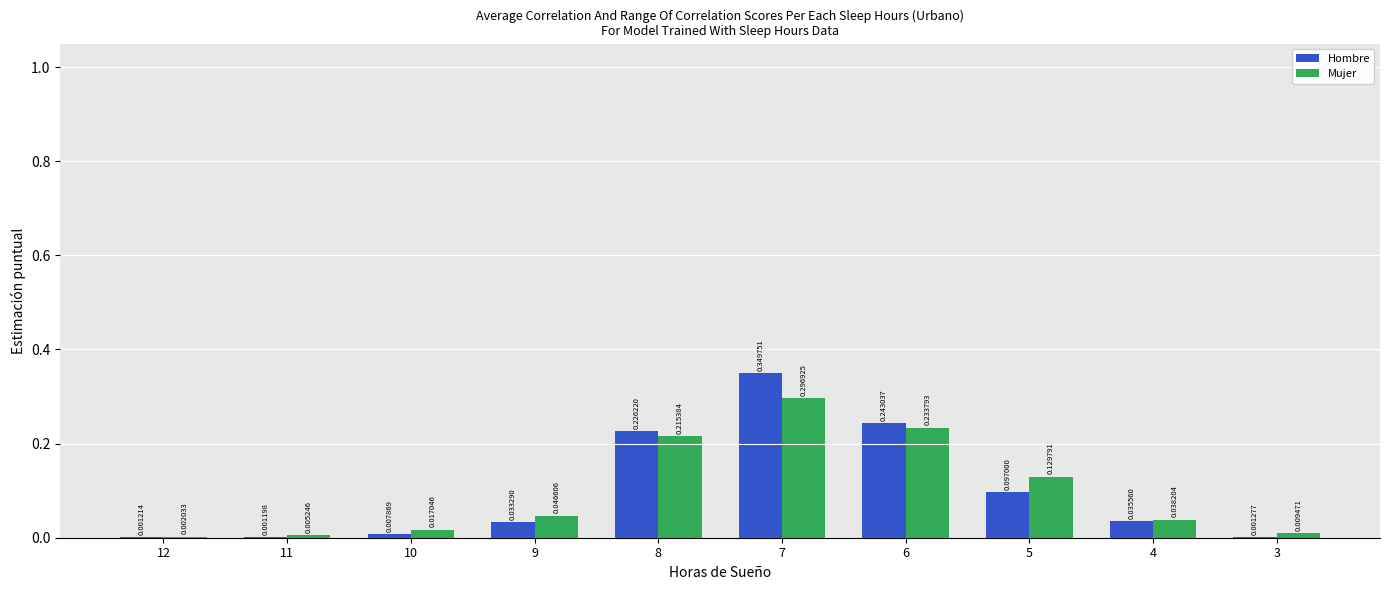

What are all the series names shown in the legend?

Hombre, Mujer